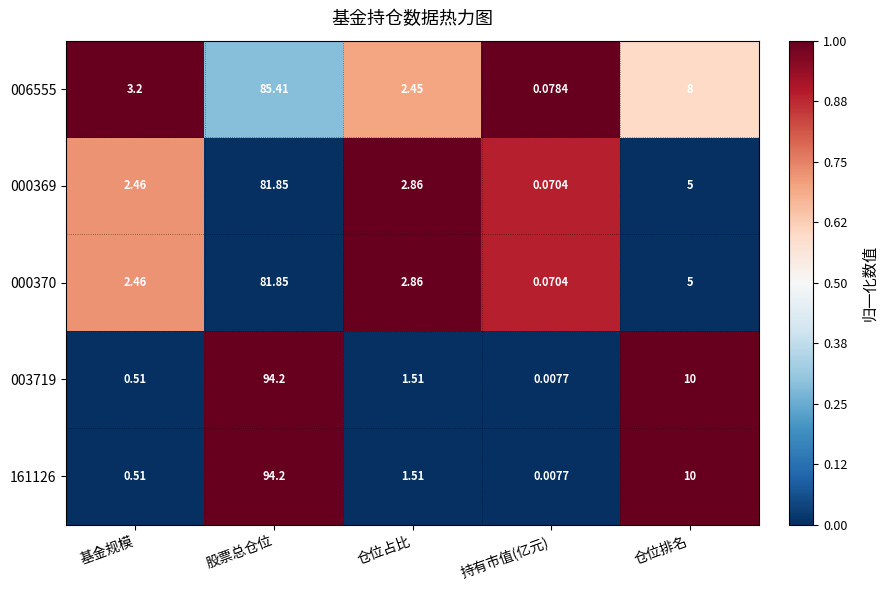

Which category has the highest value in the 161126 series?

股票总仓位